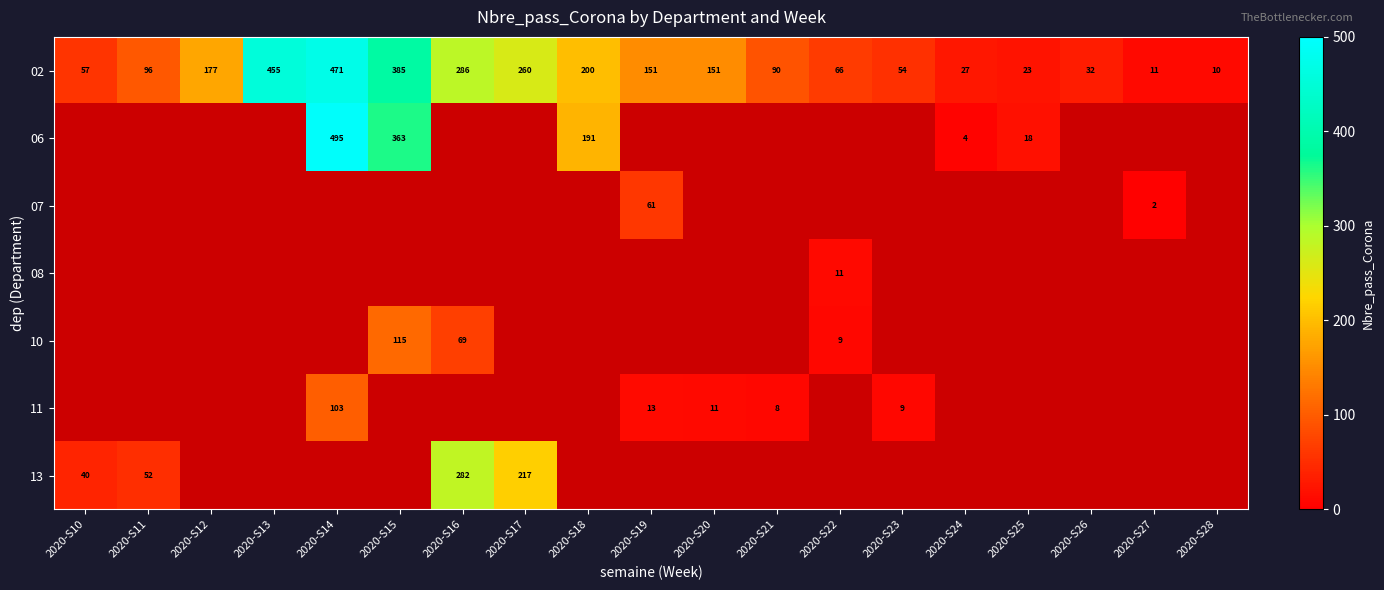

What is the sum of all 02 values?

3002